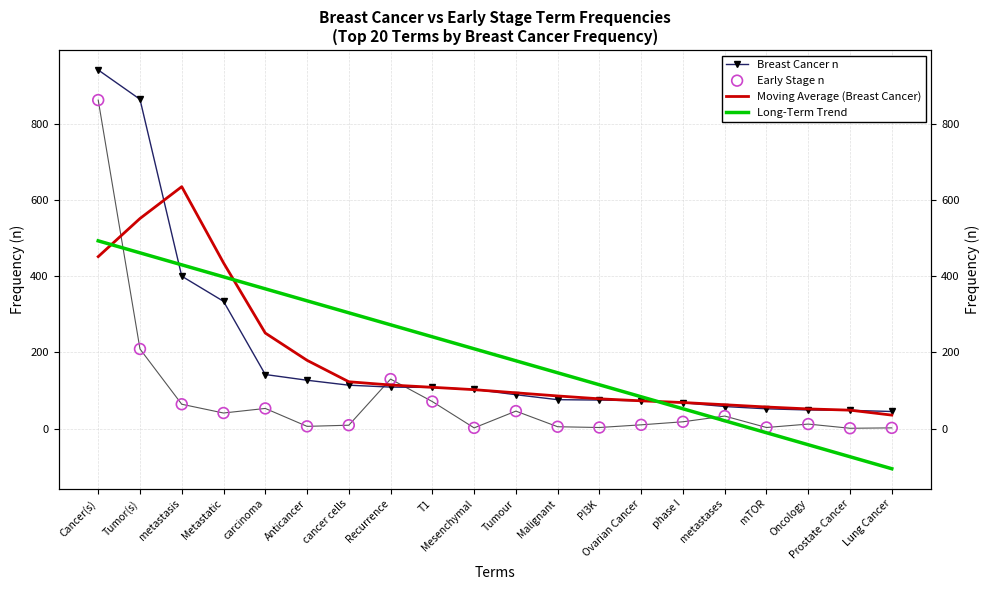

What is the total value across all series at Metastatic?

1208.3